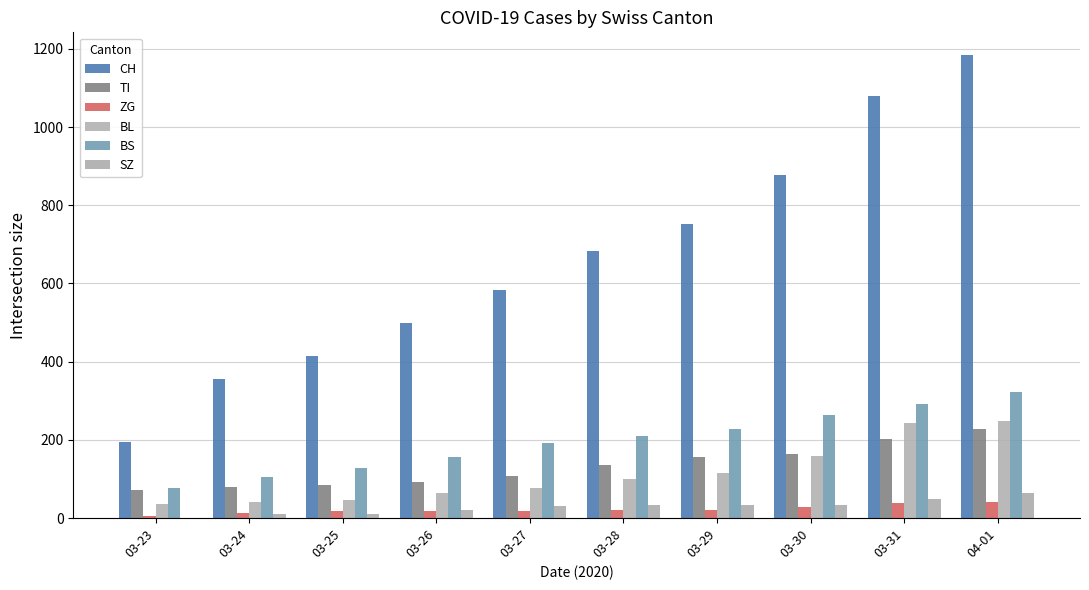

Which category has the highest value across all series?

04-01